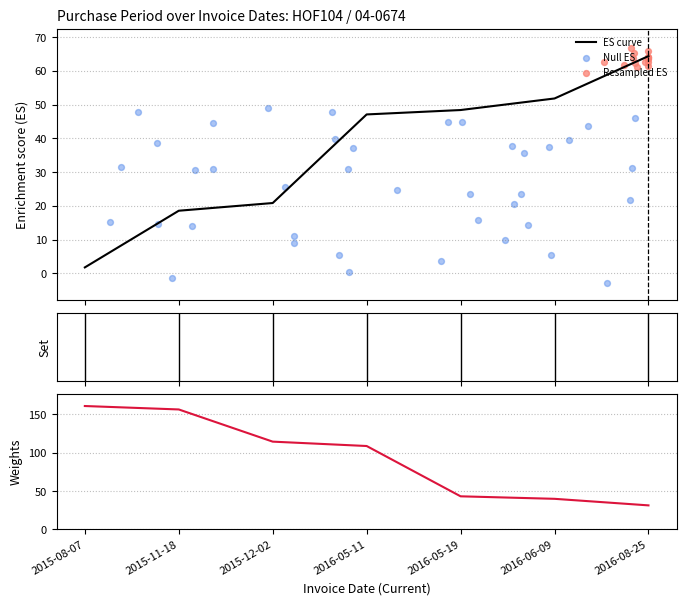

Which has a higher value, 2016-08-25 or 2016-05-19?

2016-08-25